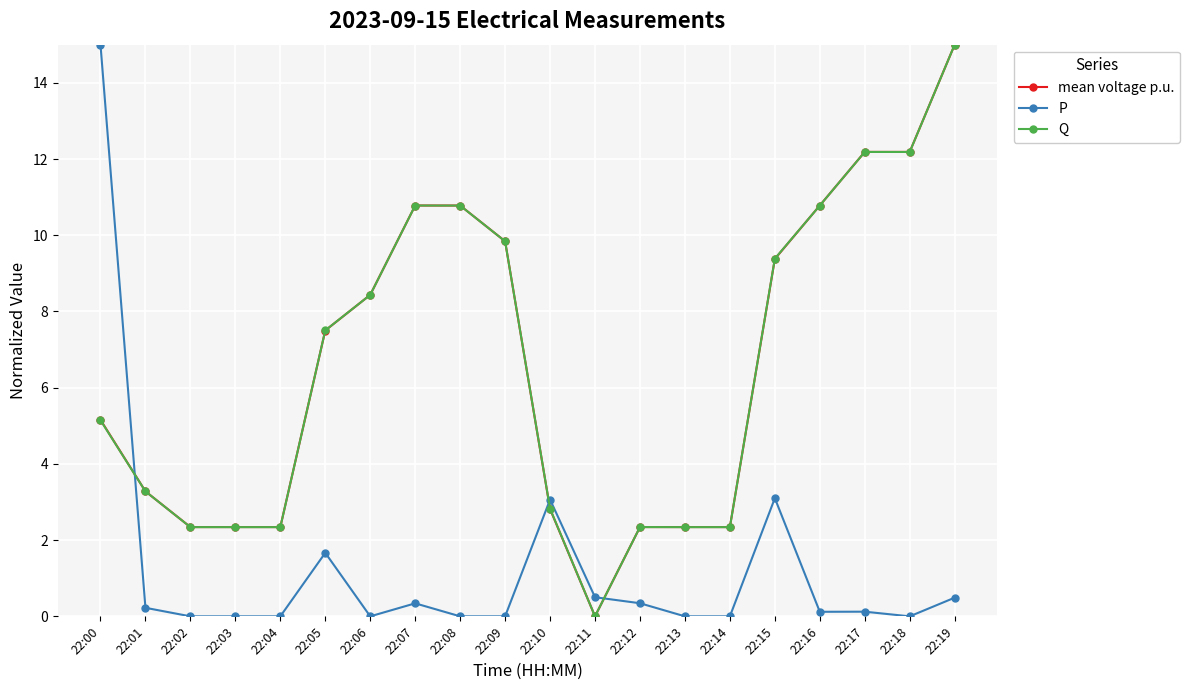

Does the chart have visible grid lines?

Yes